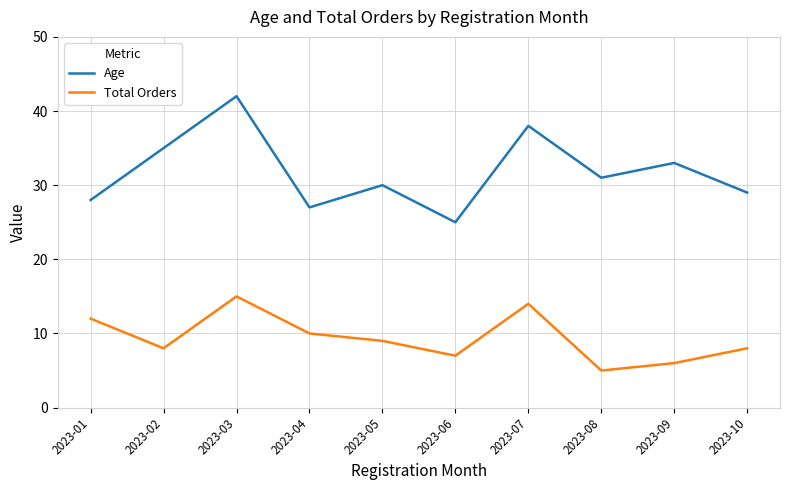

List the labels in order of Age value, largest first.

2023-03, 2023-07, 2023-02, 2023-09, 2023-08, 2023-05, 2023-10, 2023-01, 2023-04, 2023-06